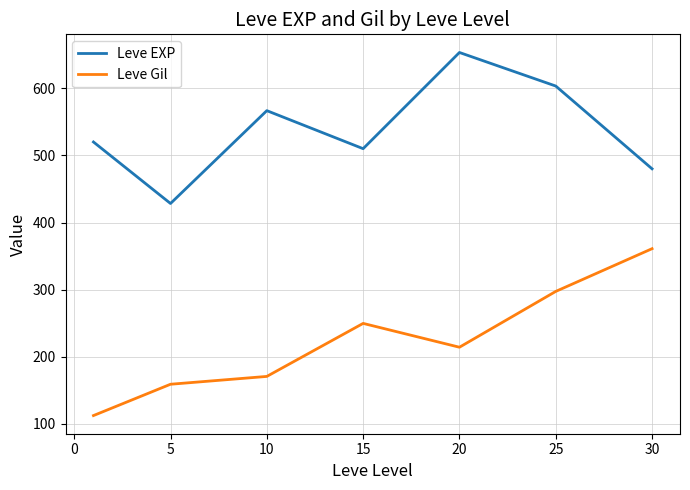

True or false: Leve Gil and Leve EXP intersect in this chart.

False